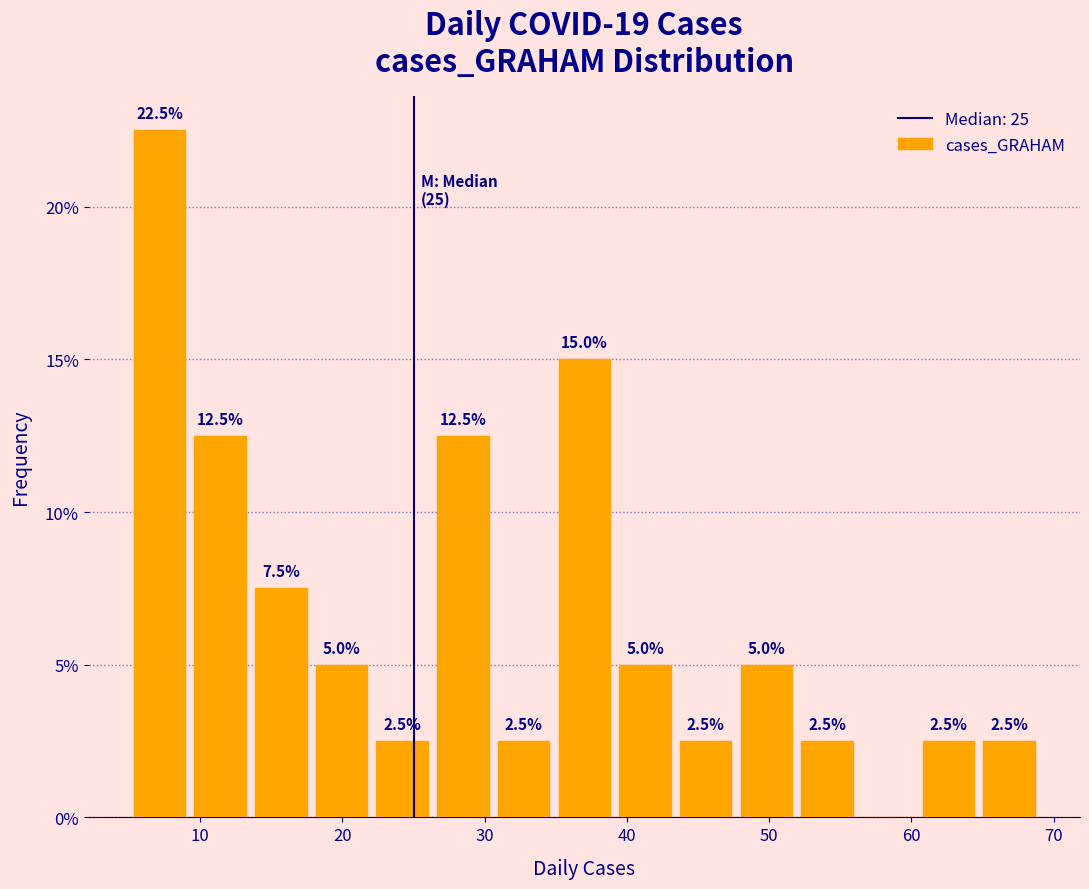

Over which range of the x-axis is the bar tallest?

5 to 9